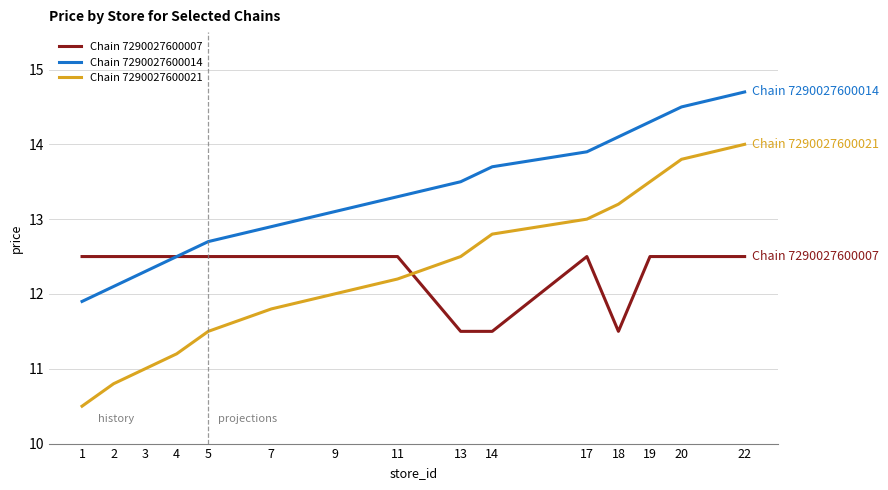

Count the number of categories in the chart.

15